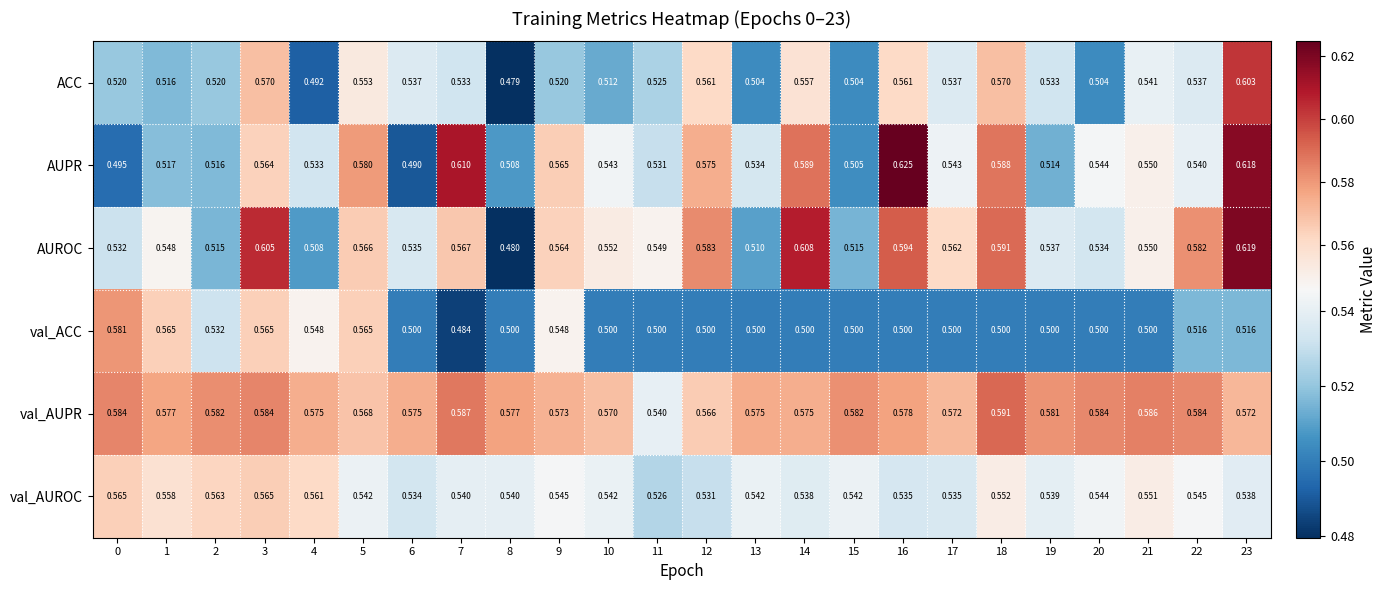

Rank the series by their maximum value, from lowest to highest.

val_AUROC, val_ACC, val_AUPR, ACC, AUROC, AUPR